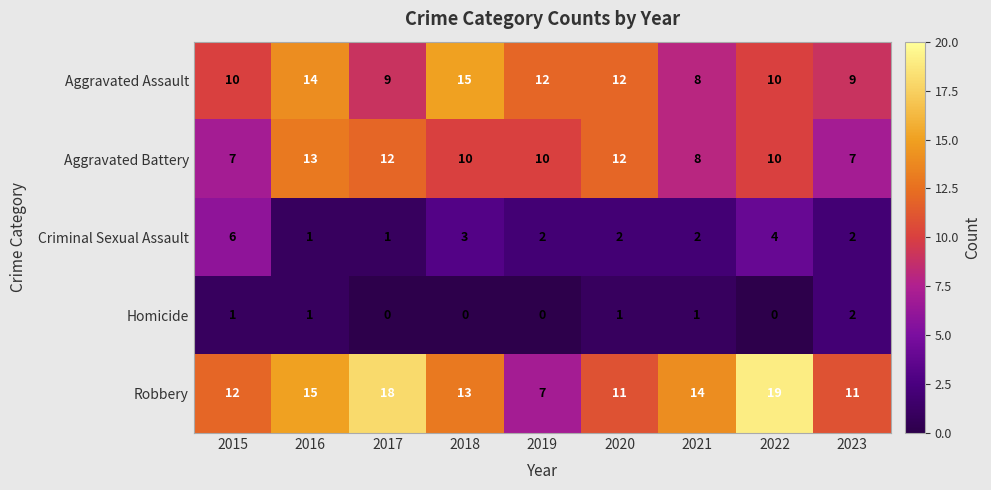

Is it true that Aggravated Assault equals 14 at 2016?

True